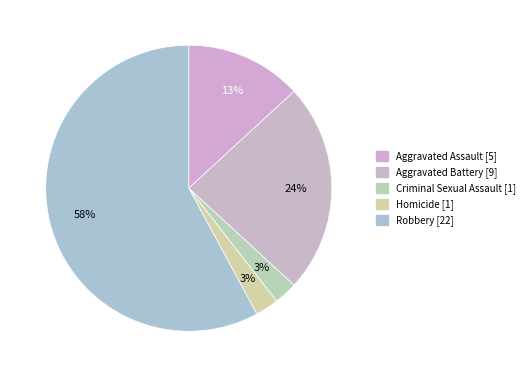

Which category has the smallest portion of the pie?

Criminal Sexual Assault